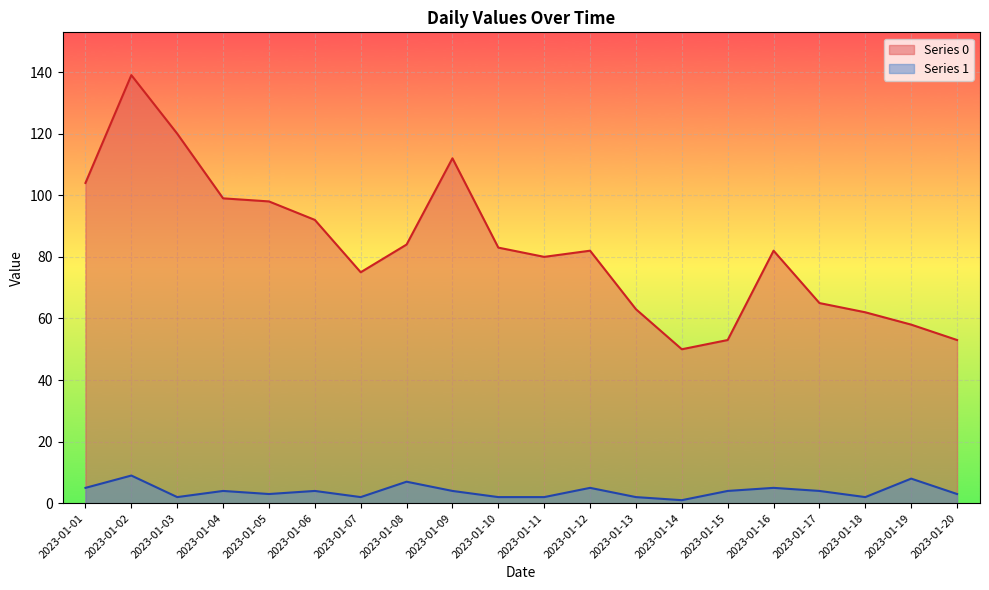

True or false: Series 1 and Series 0 cross at least once.

False